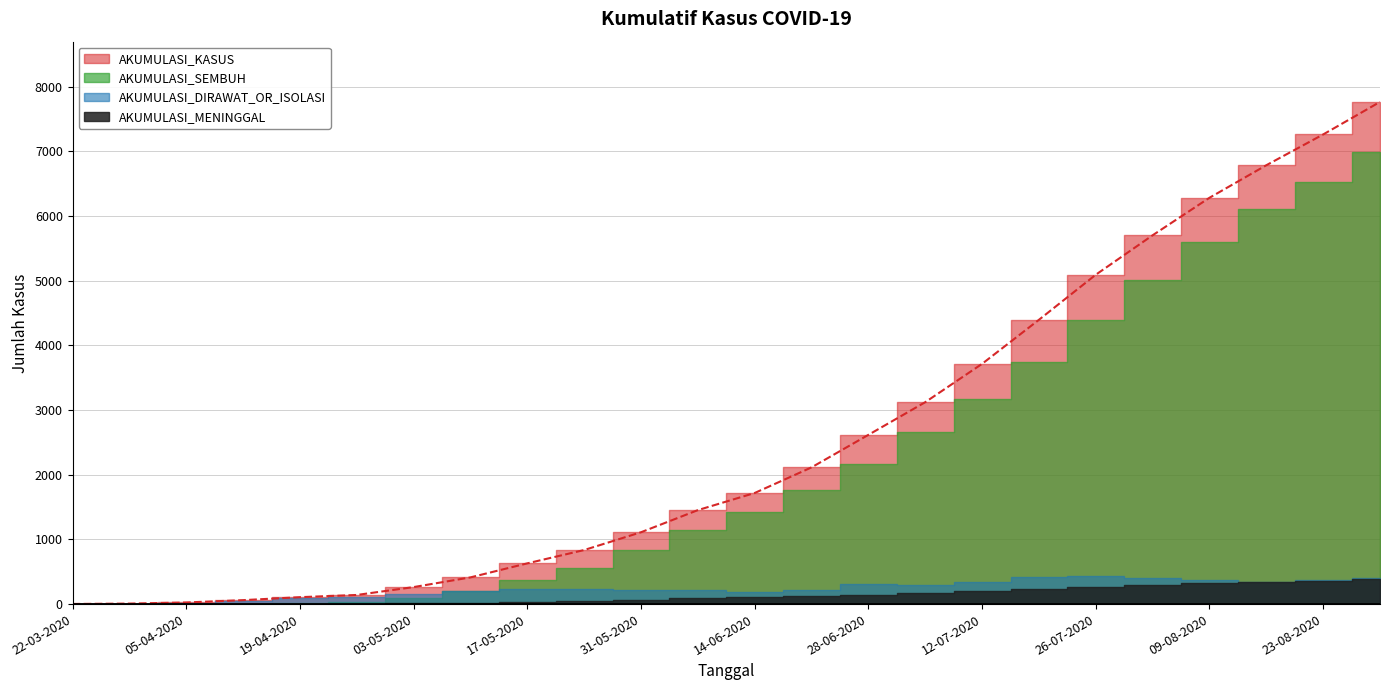

Which series changed the most between 19-04-2020 and 23-08-2020?

AKUMULASI_KASUS